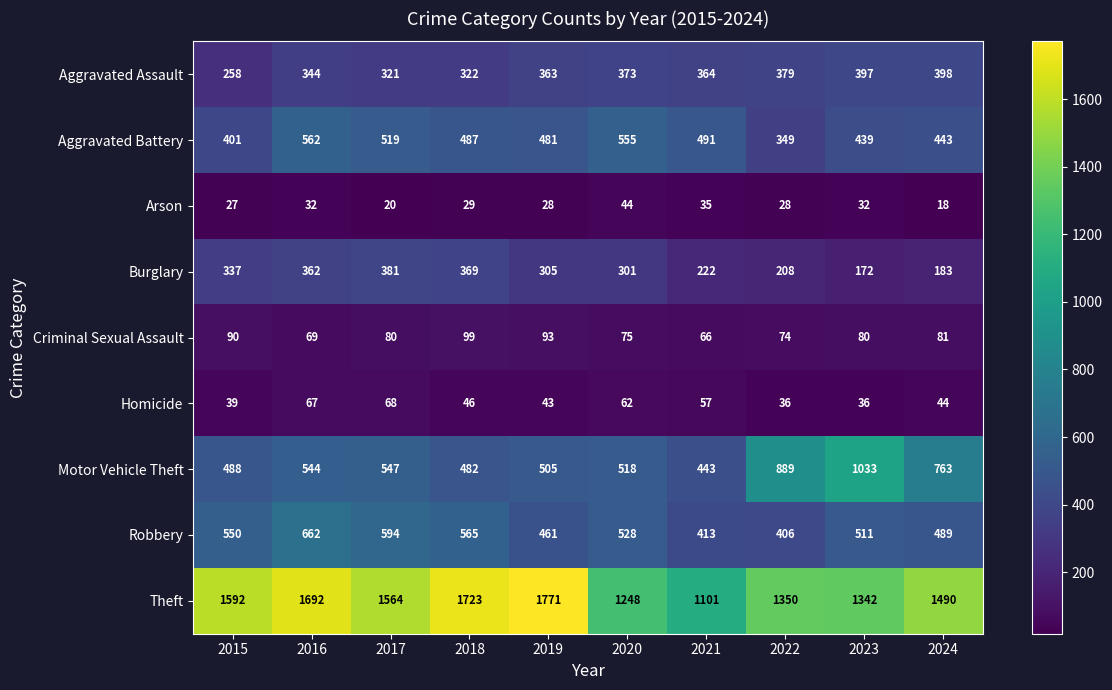

At how many categories does at least one series exceed 1542?

5